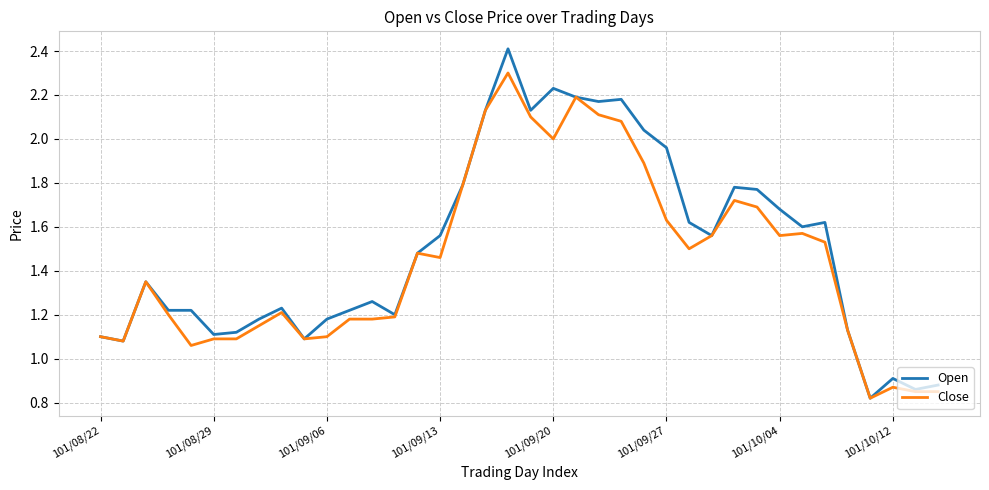

How many lines are shown in the chart?

2